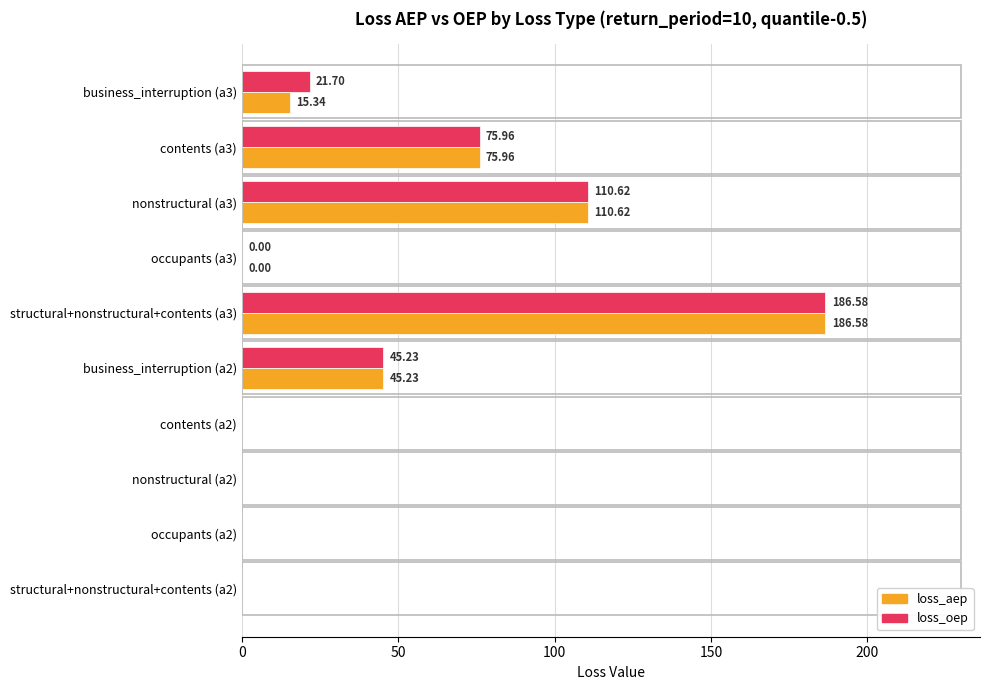

What is the sum of all loss_aep values?

433.7